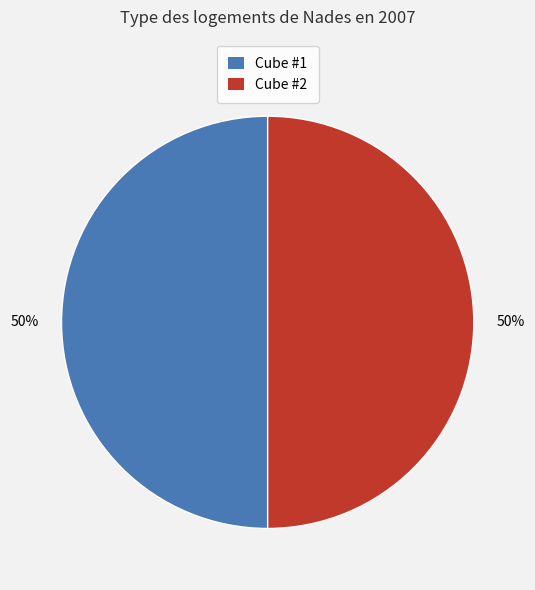

To the nearest percent, what is the average slice percentage?

50%